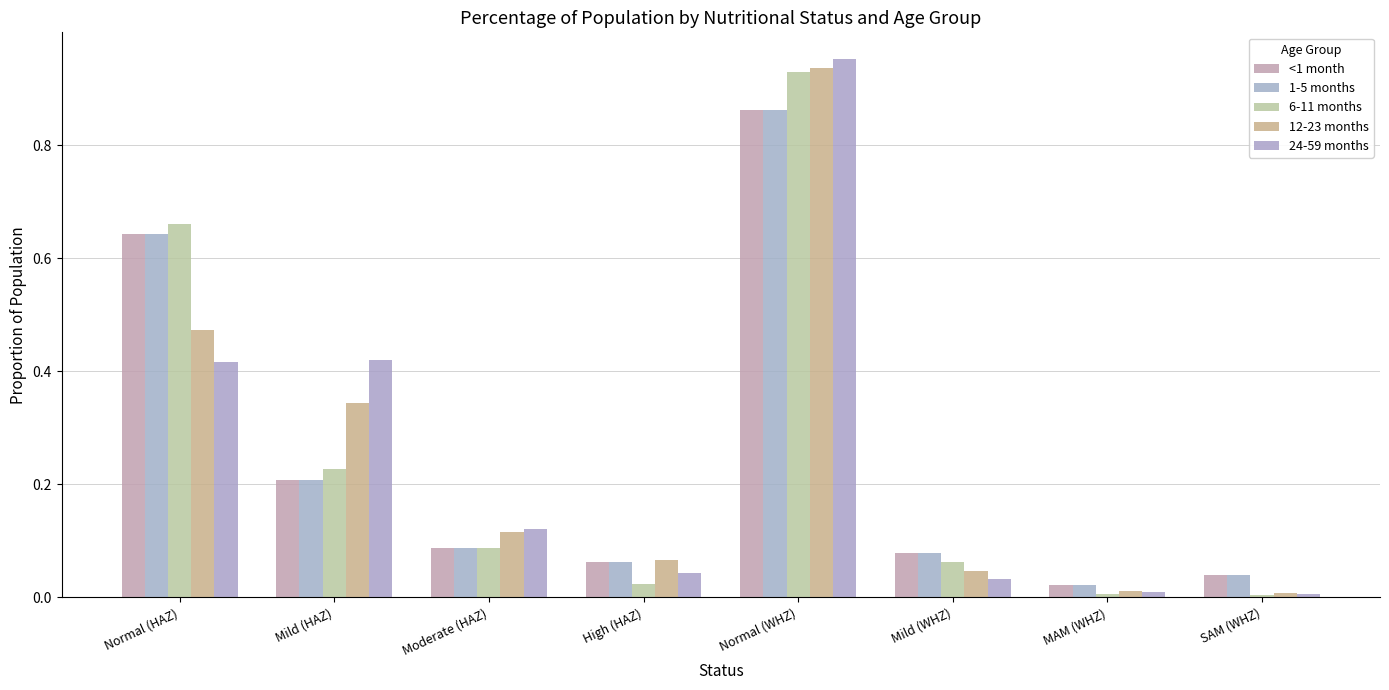

The 6-11 months series shows 0.0 at MAM (WHZ). True or false?

True